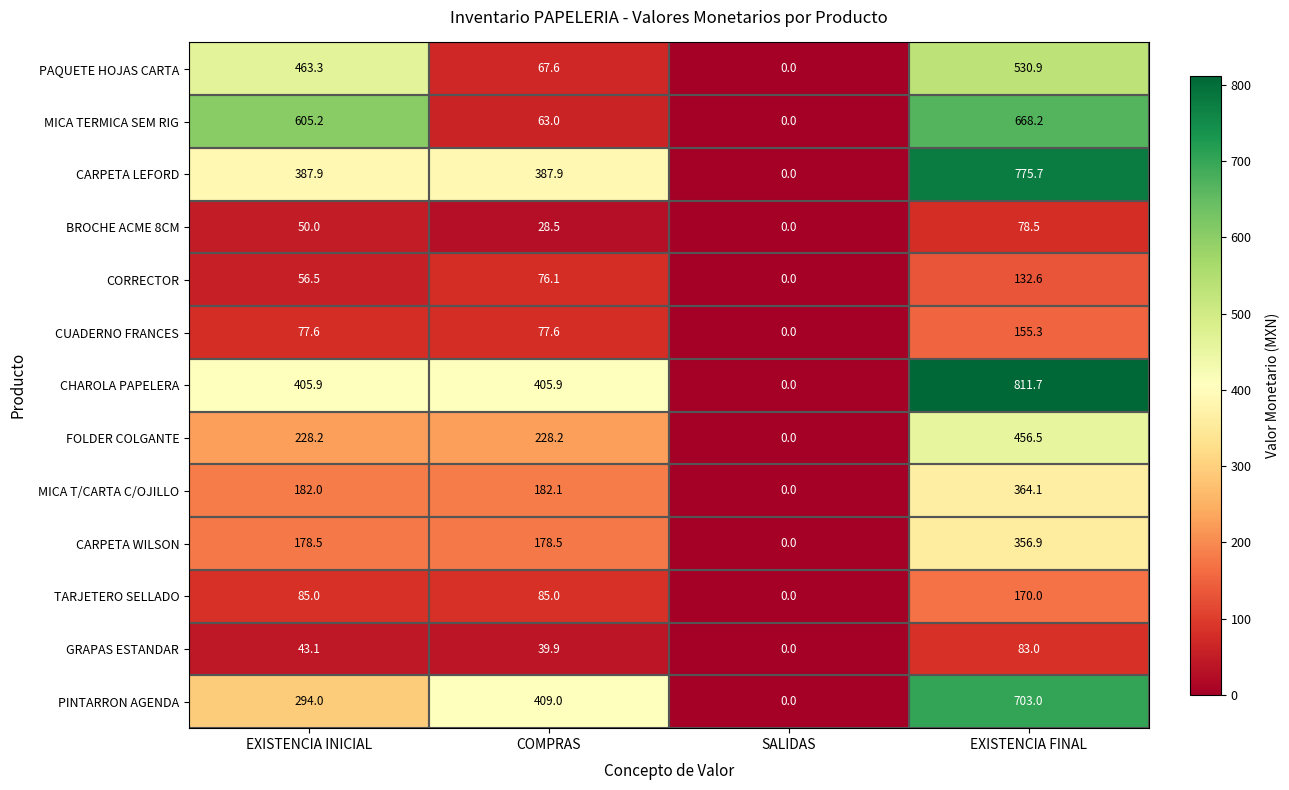

Which series has the widest spread of values?

CHAROLA PAPELERA